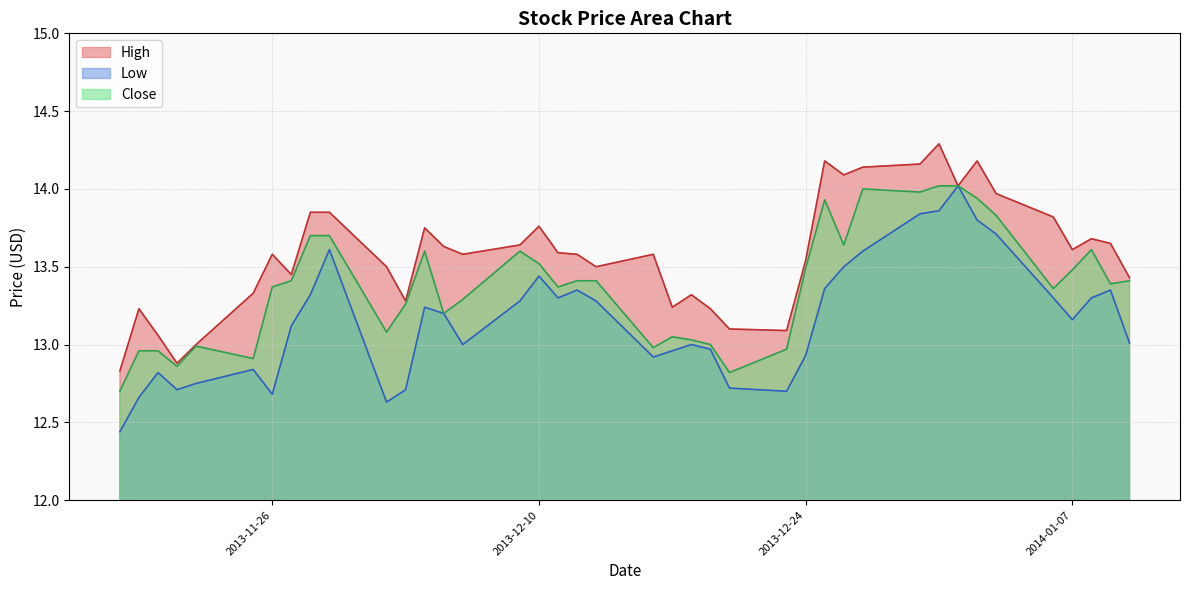

True or false: High and Close intersect in this chart.

False